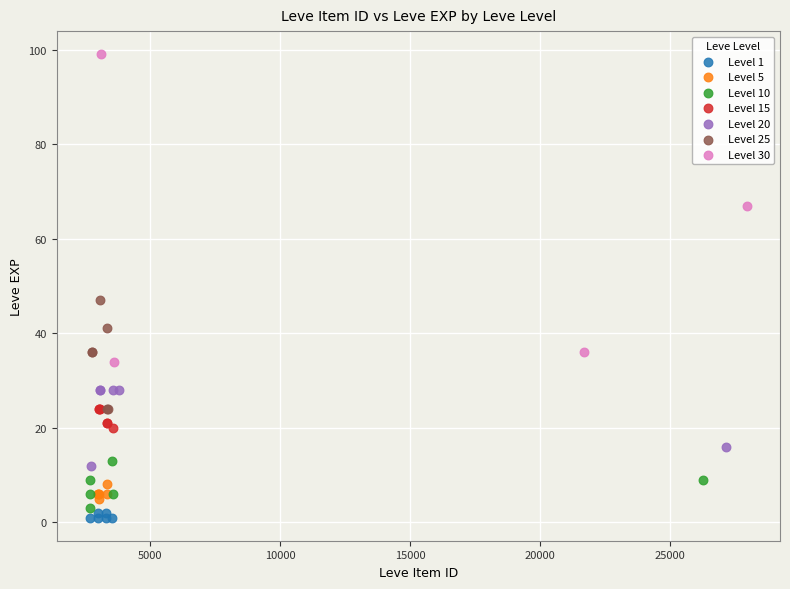

Which series has the largest Y range (max minus min)?

Level 30